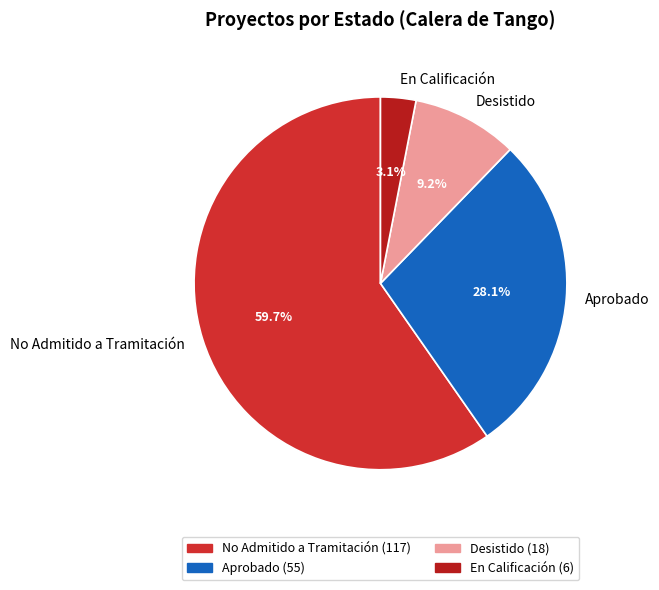

How many slices are in this pie chart?

4